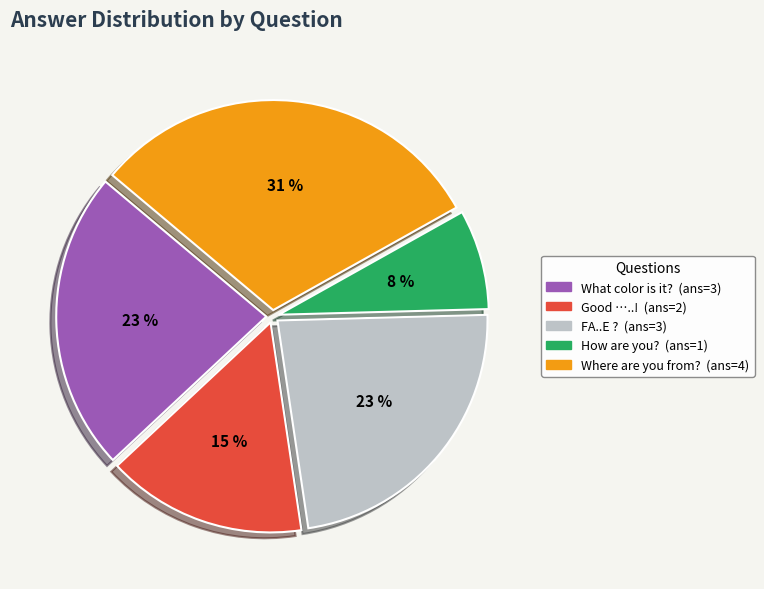

Is the sum of FA..E ? and What color is it? greater than half?

No